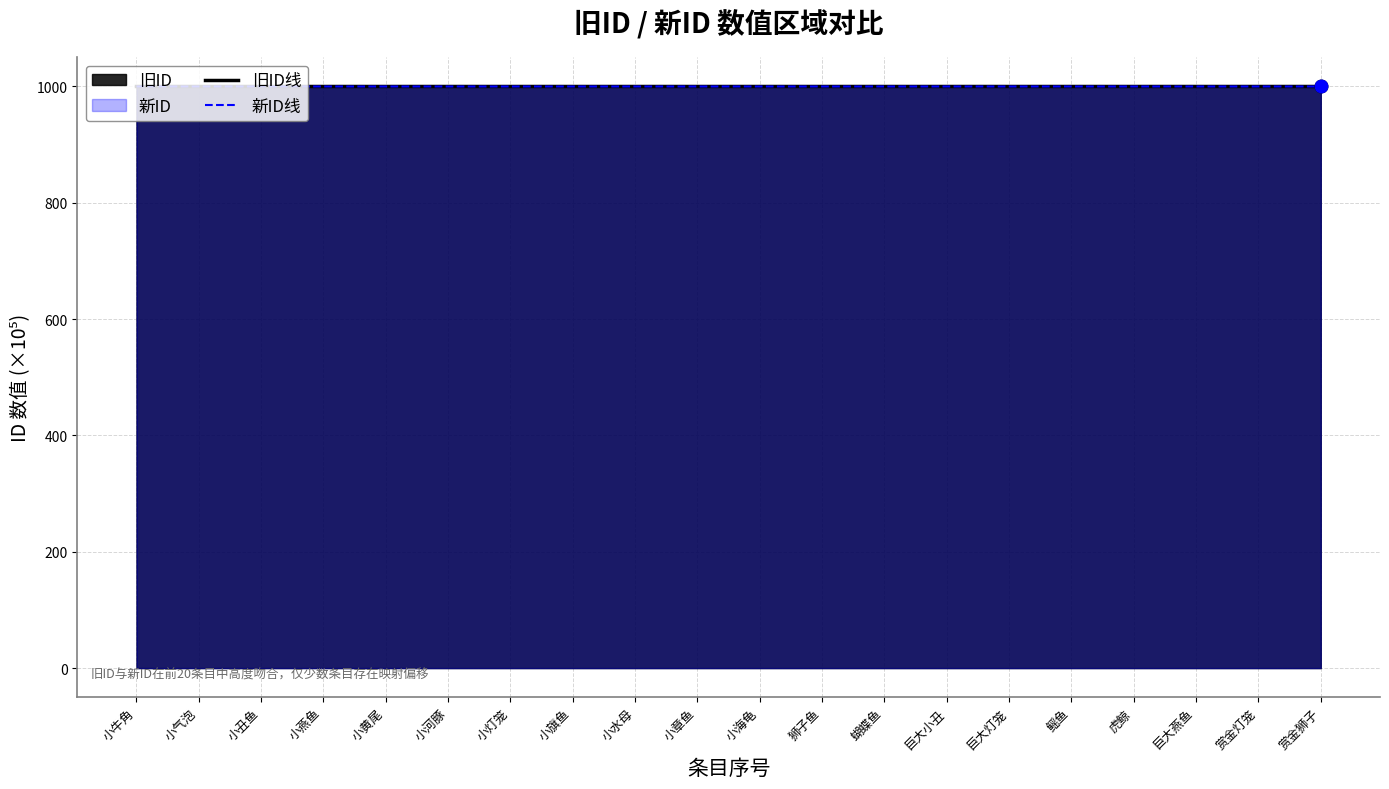

Is it true that 新ID线 equals 1000.0 at 赏金灯笼?

True